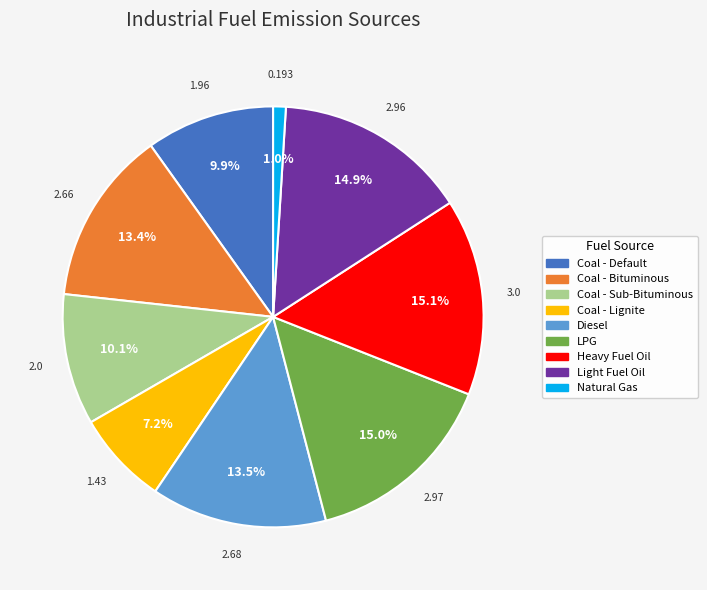

What percentage is the Light Fuel Oil slice, to the nearest percent?

15%